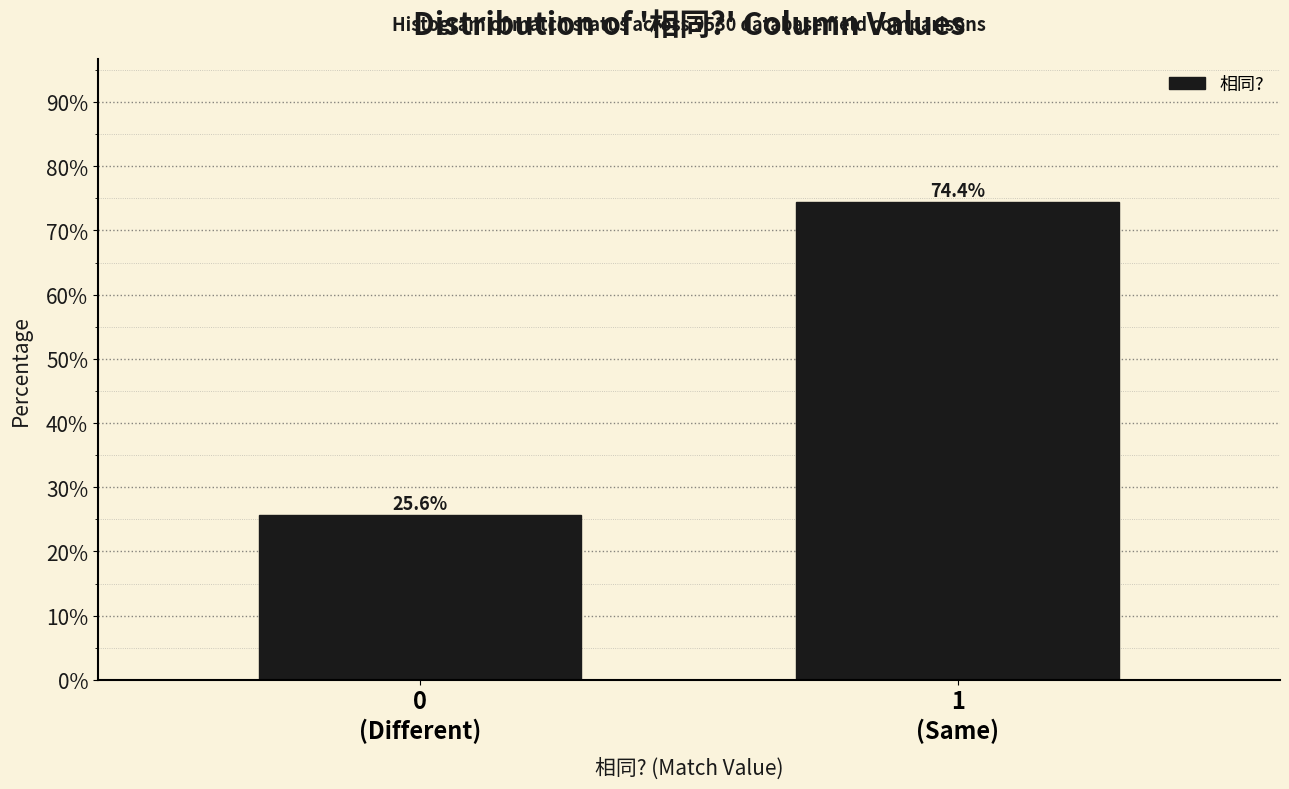

Reading right to left, transcribe all the data shown in this chart.

74.4	25.6